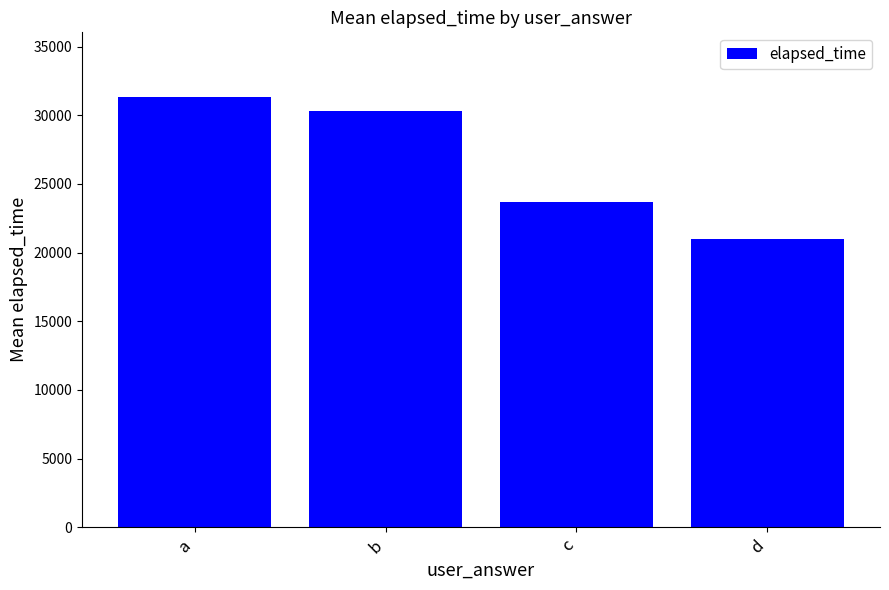

What is the change in value from b to d?

-9293